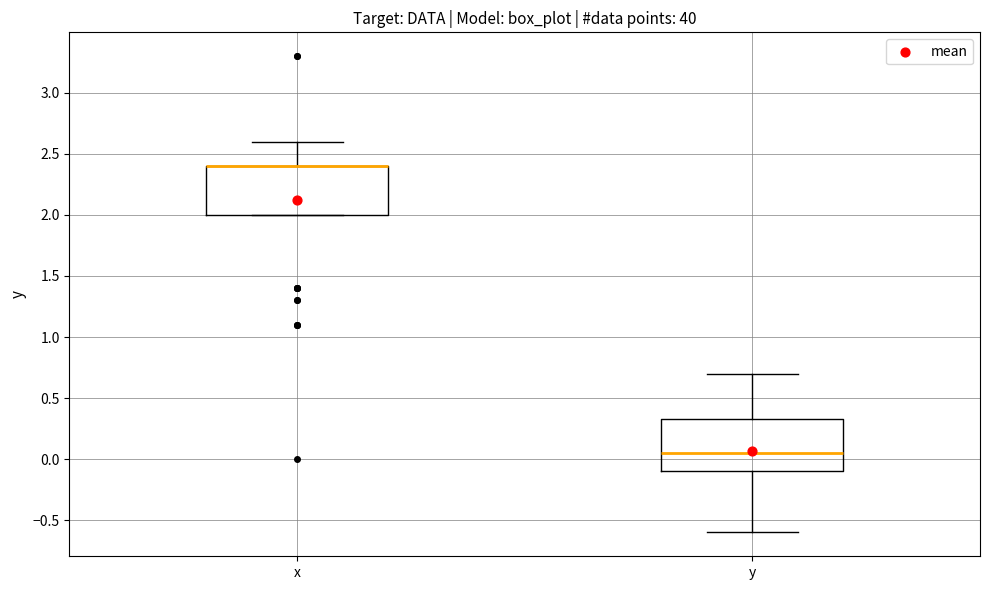

Where does the upper whisker of the box for y end on the y-axis? The values are not printed on the chart, so give them approximately, as read against the axis.

0.70